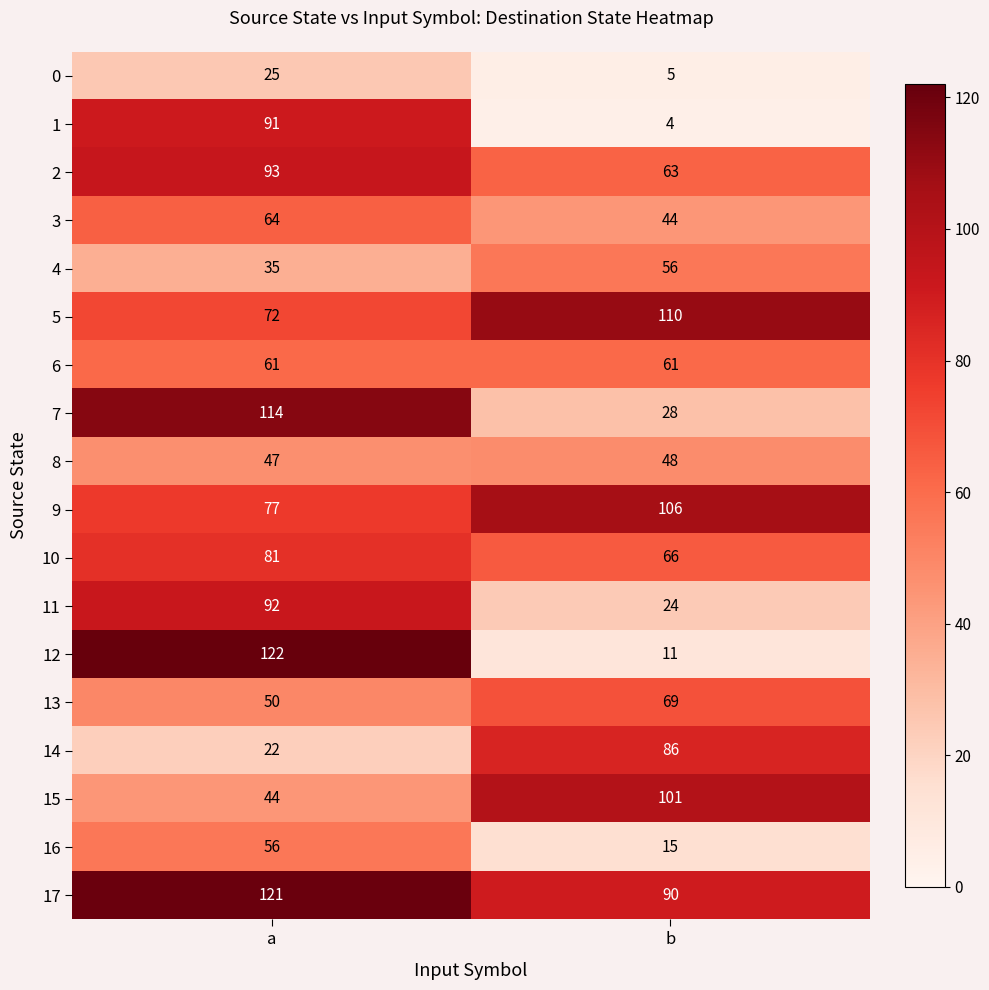

What is the average value of the 4 series?

46